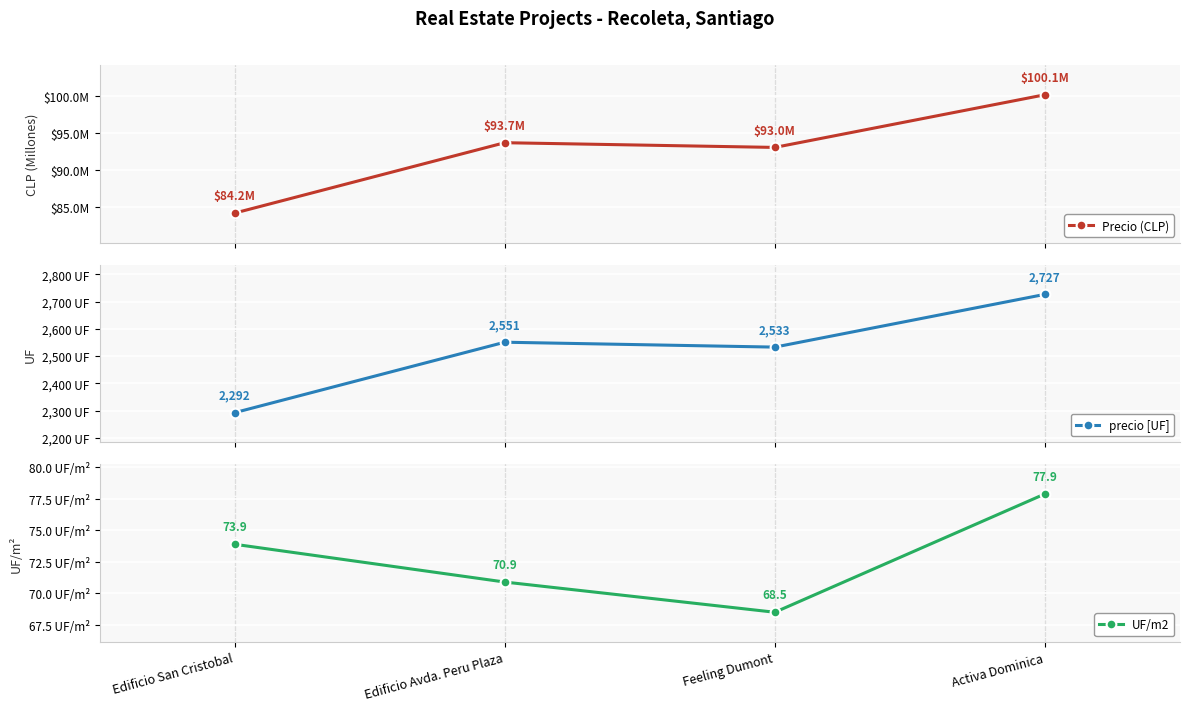

Reading left to right, what are all the values shown in this chart?

Precio (CLP): Edificio San Cristobal=84173645.0	Edificio Avda. Peru Plaza=93663261.0	Feeling Dumont=93028130.0	Activa Dominica=100126662.0
precio [UF]: Edificio San Cristobal=2292.0	Edificio Avda. Peru Plaza=2551.0	Feeling Dumont=2533.0	Activa Dominica=2727.0
UF/m2: Edificio San Cristobal=73.9	Edificio Avda. Peru Plaza=70.9	Feeling Dumont=68.5	Activa Dominica=77.9